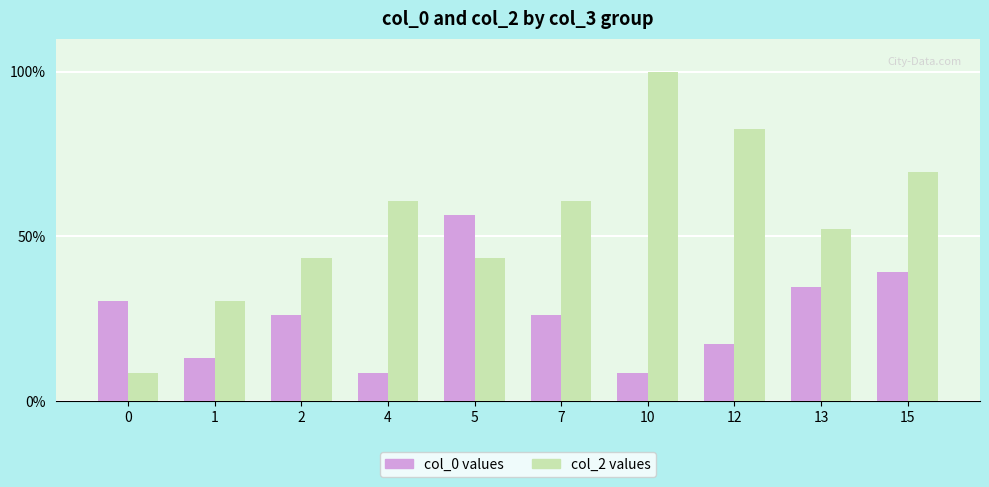

Is the value of col_2 values at 0 greater than the value of col_0 values at 13?

No